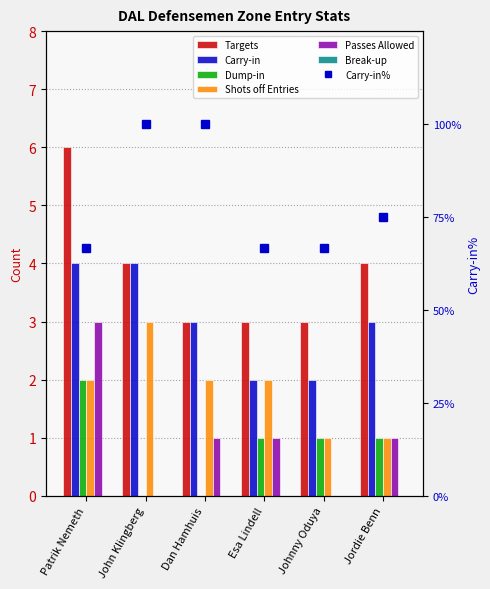

At which label does Targets reach its minimum?

Dan Hamhuis